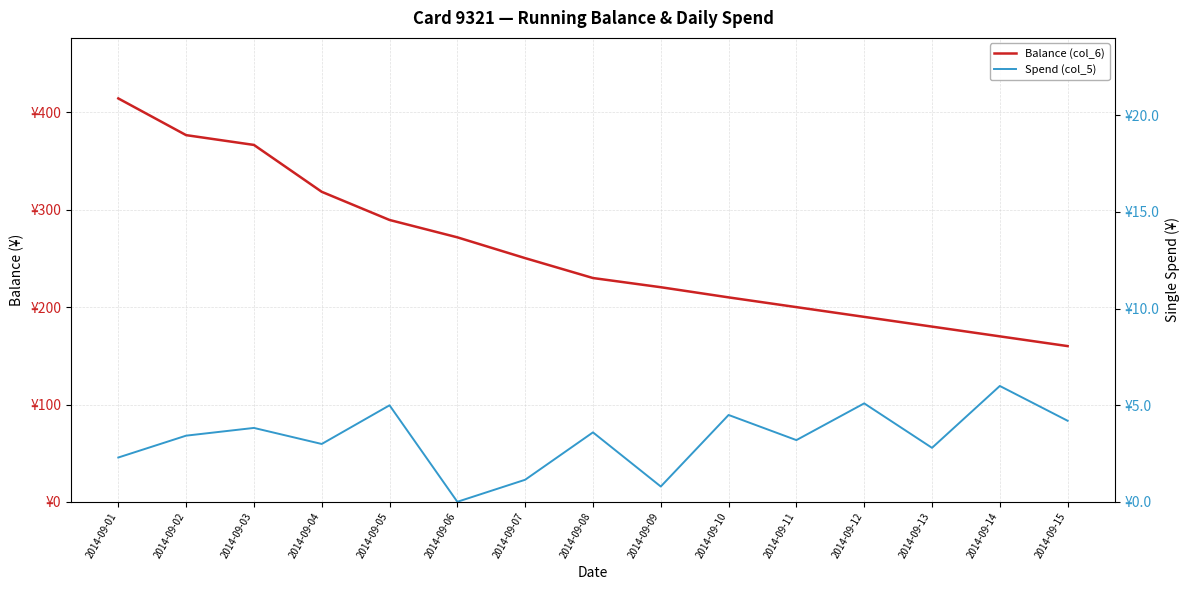

Count the number of data series in this chart.

2